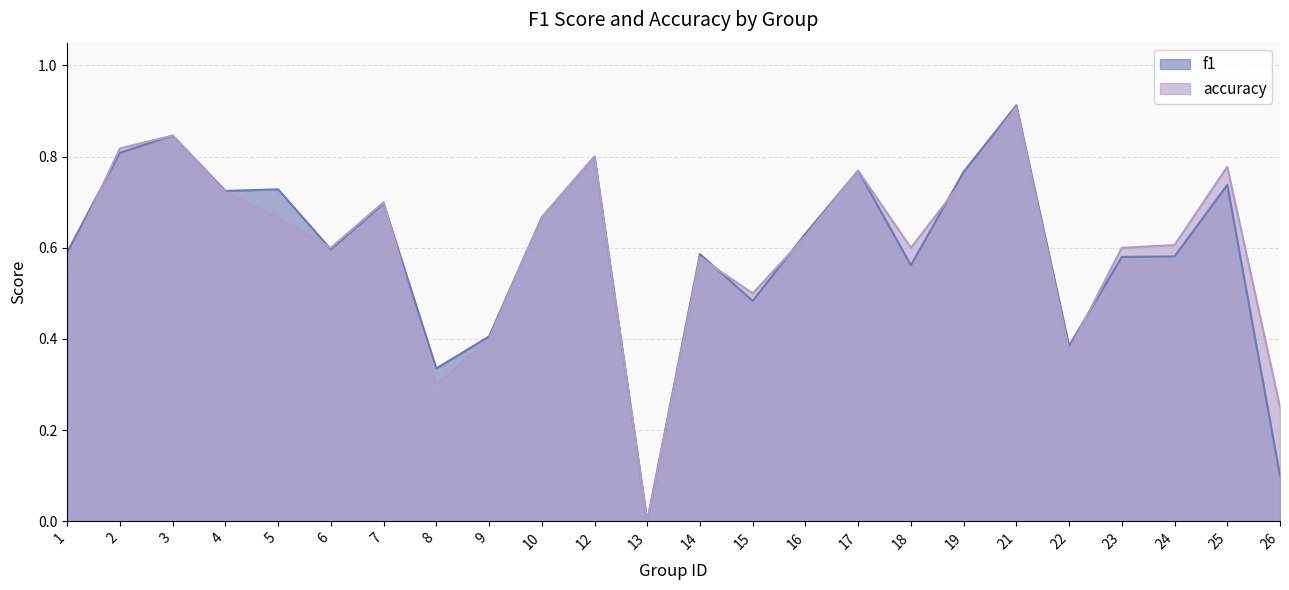

At how many categories does at least one series exceed 0?

23